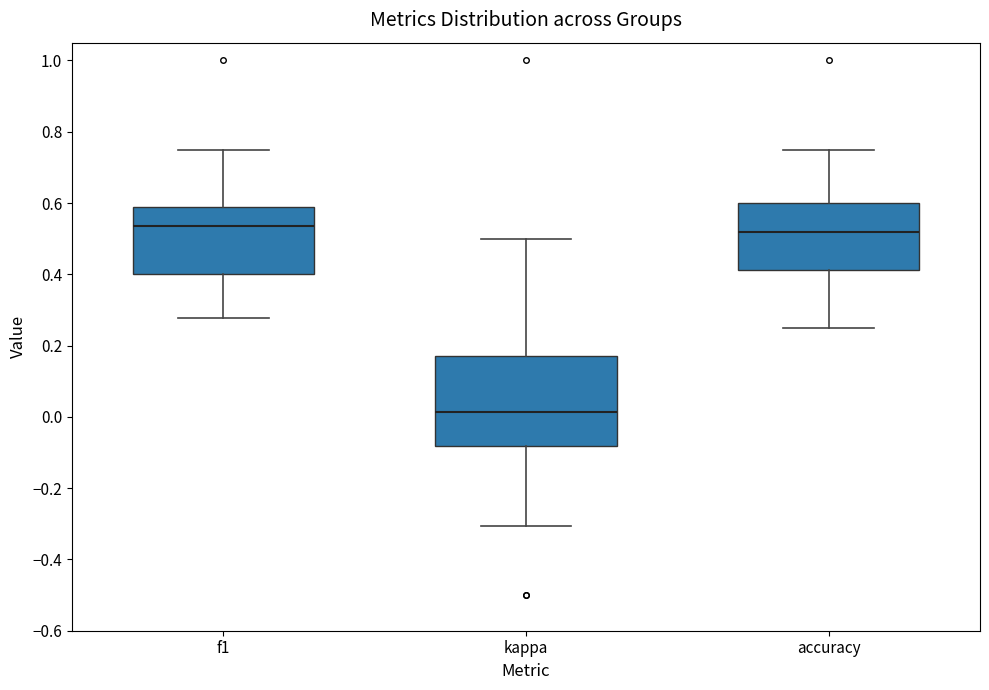

Reading left to right, transcribe this box plot: for each box, give where its median line is, the range the box spans, and where its two whiskers end, as read against the y-axis. The values are not printed on the chart, so give them approximately, as read against the axis.

f1: median 0.54, box 0.40 to 0.60, whiskers 0.28 to 0.74
kappa: median 0.02, box -0.08 to 0.18, whiskers -0.30 to 0.50
accuracy: median 0.52, box 0.42 to 0.60, whiskers 0.26 to 0.76